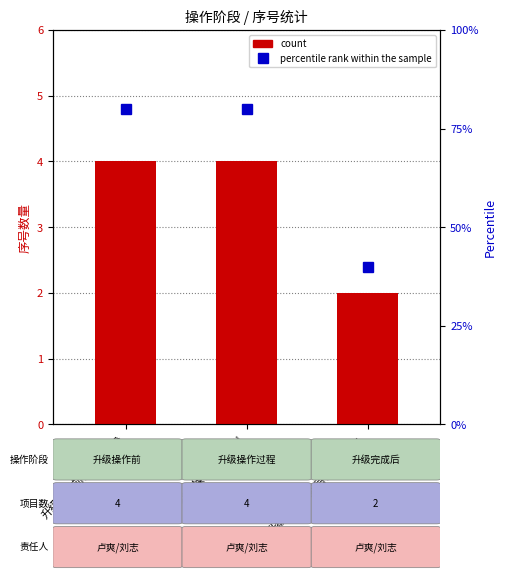

What position from the right is 升级操作前说明、备份?

3